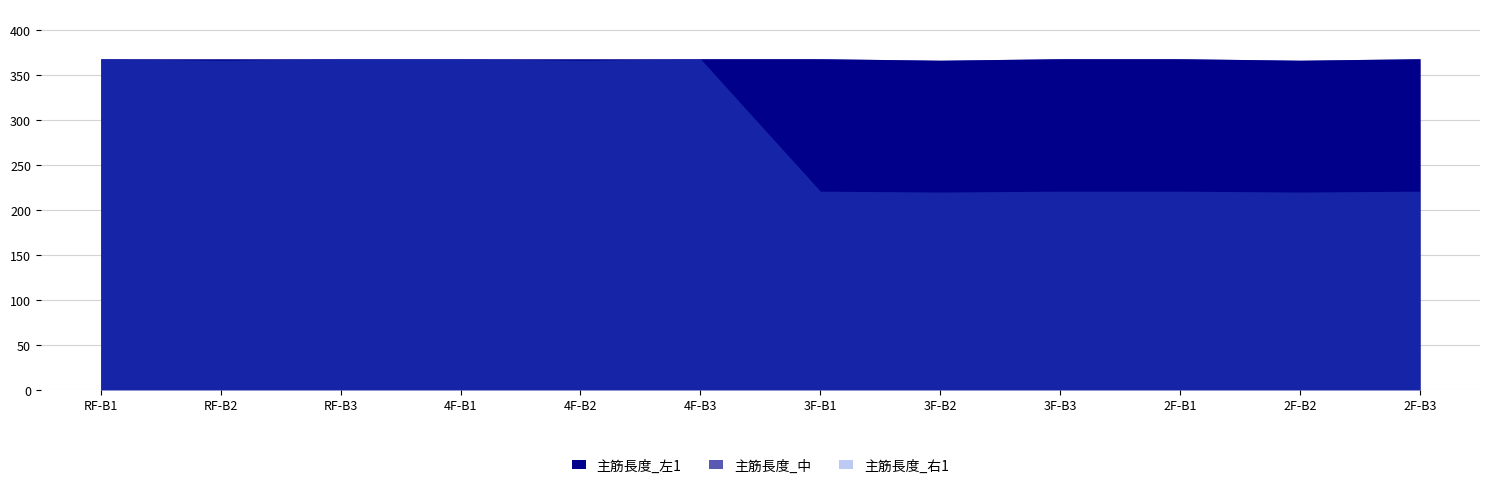

Rank the series at 2F-B2 from highest to lowest value.

主筋長度_左1, 主筋長度_中, 主筋長度_右1